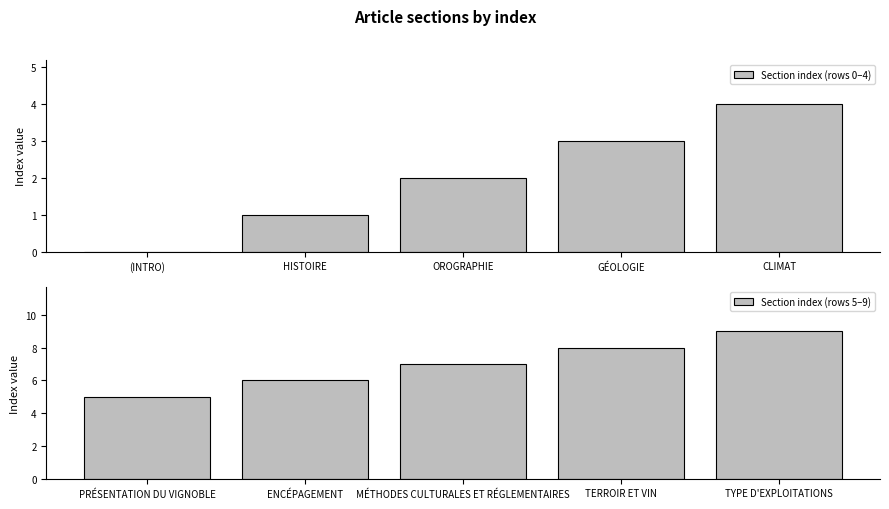

Which category has the highest value in the Section index (rows 0–4) series?

CLIMAT